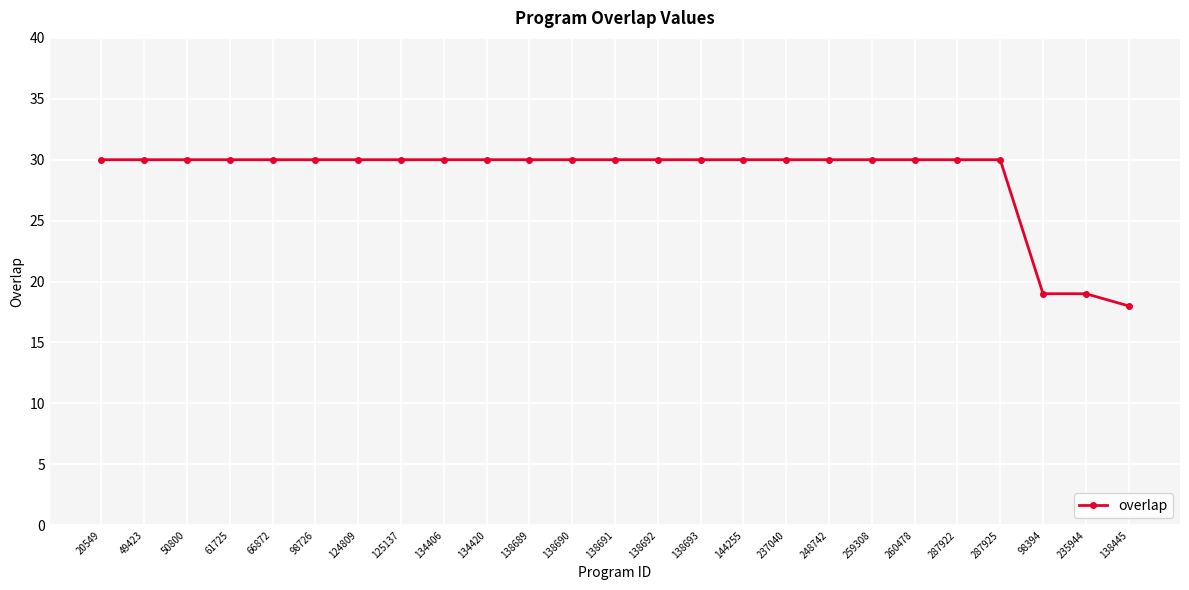

The value at 144255 is 30. True or false?

True